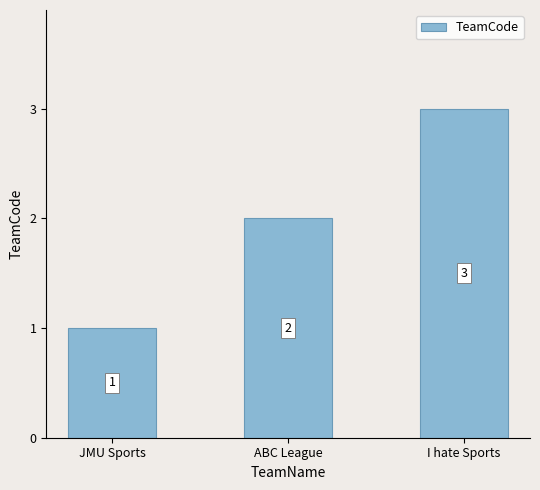

List the labels in order of value, smallest first.

JMU Sports, ABC League, I hate Sports